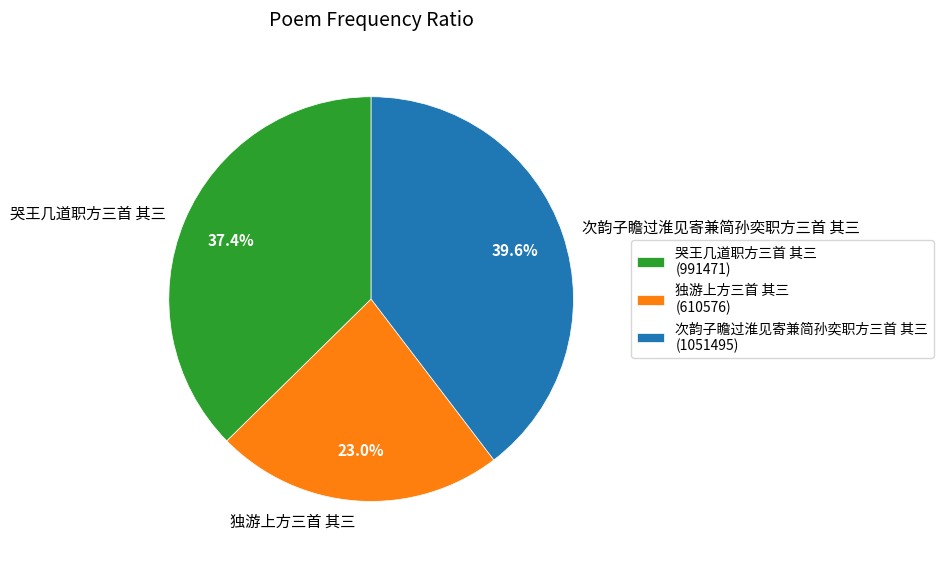

To the nearest percent, what is the average slice percentage?

33%